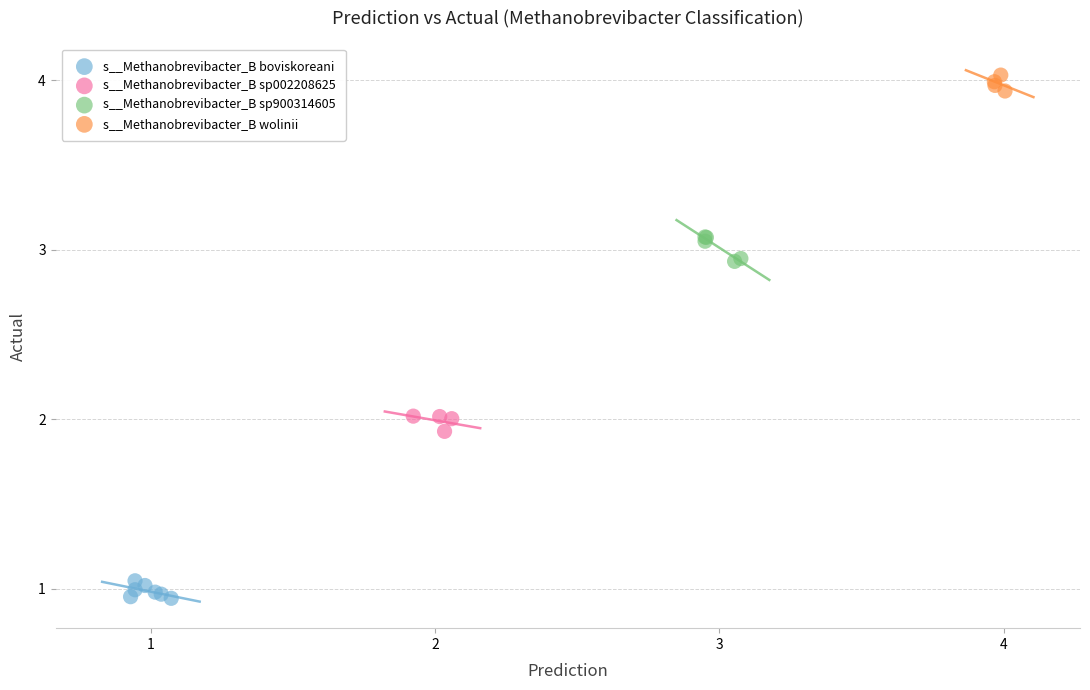

Which series reaches the minimum Y coordinate?

s__Methanobrevibacter_B boviskoreani